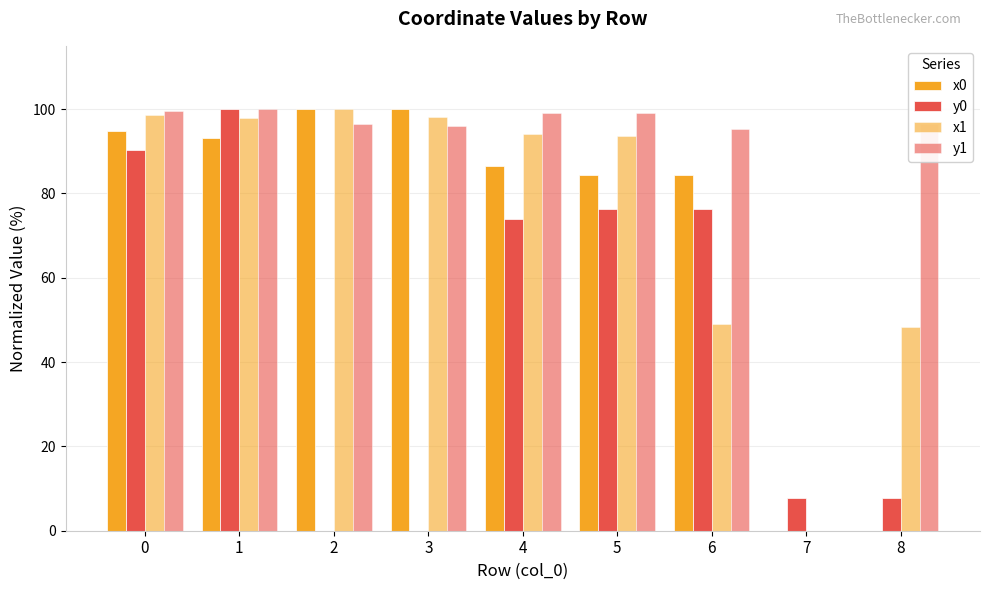

How many values in the x0 series exceed 86?

5